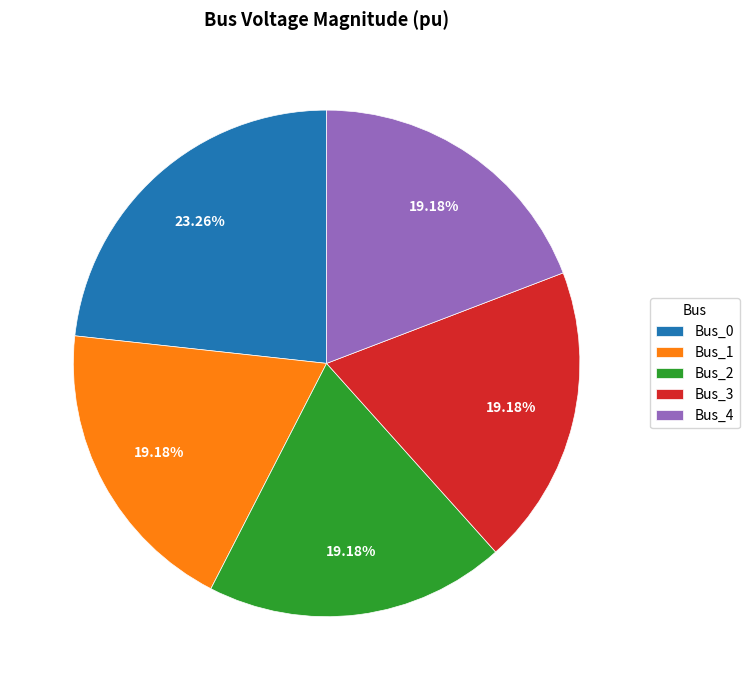

How much of the chart is everything except Bus_4?

80.8%